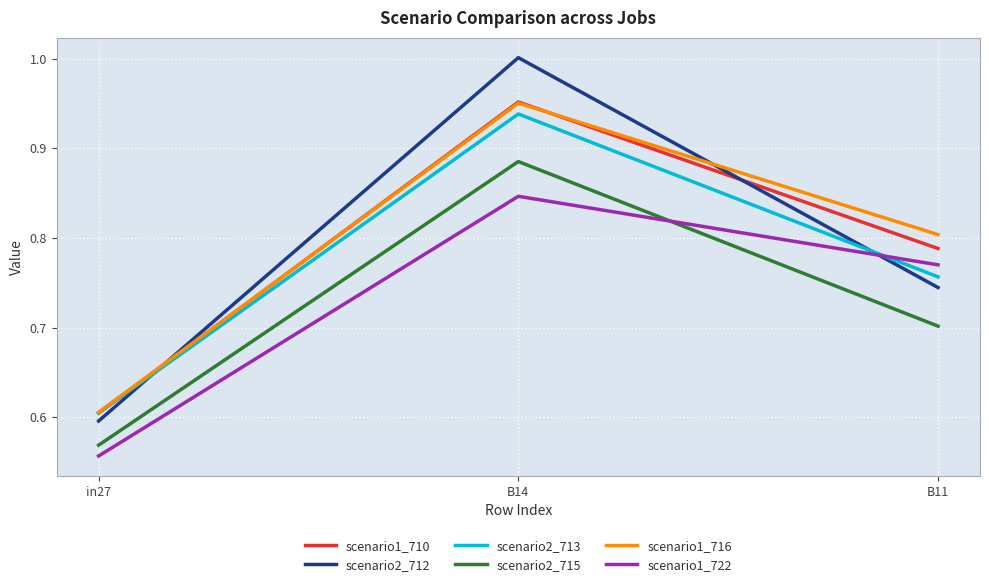

What is the sum of all scenario1_716 values?

2.4